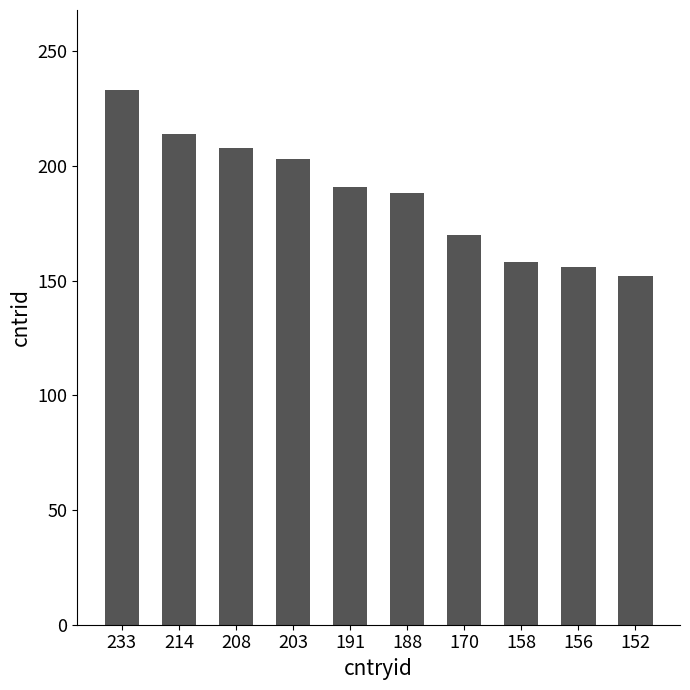

What is the average value?

187